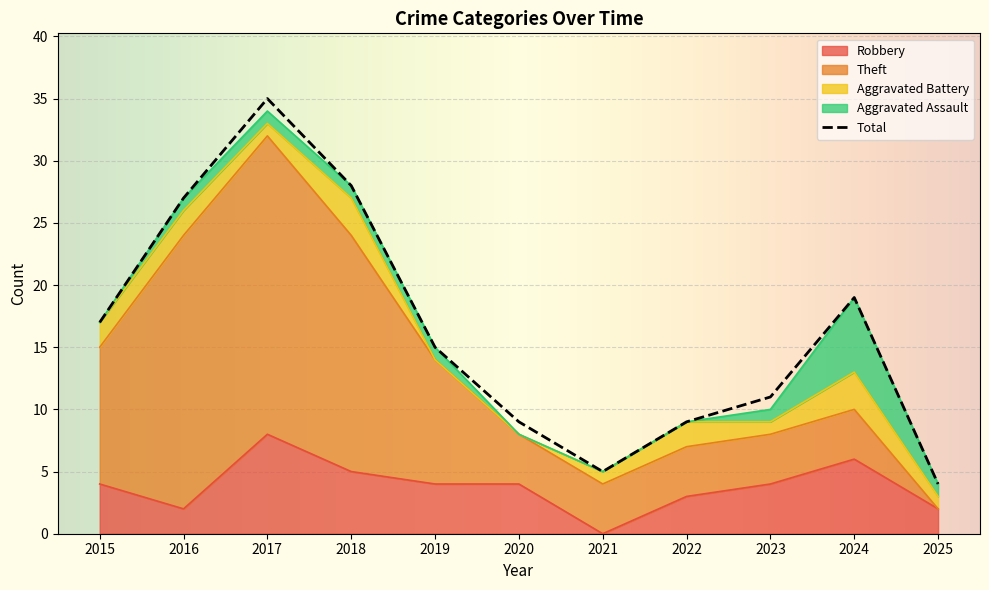

What are all the series names shown in the legend?

Robbery, Theft, Aggravated Battery, Aggravated Assault, Total